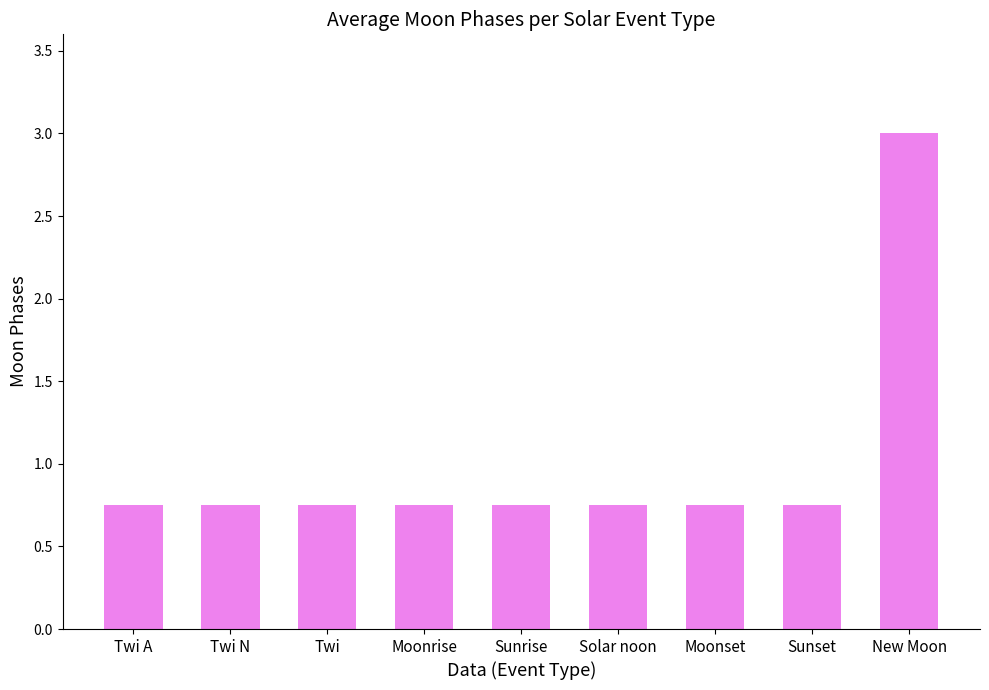

What position from the right is New Moon?

1